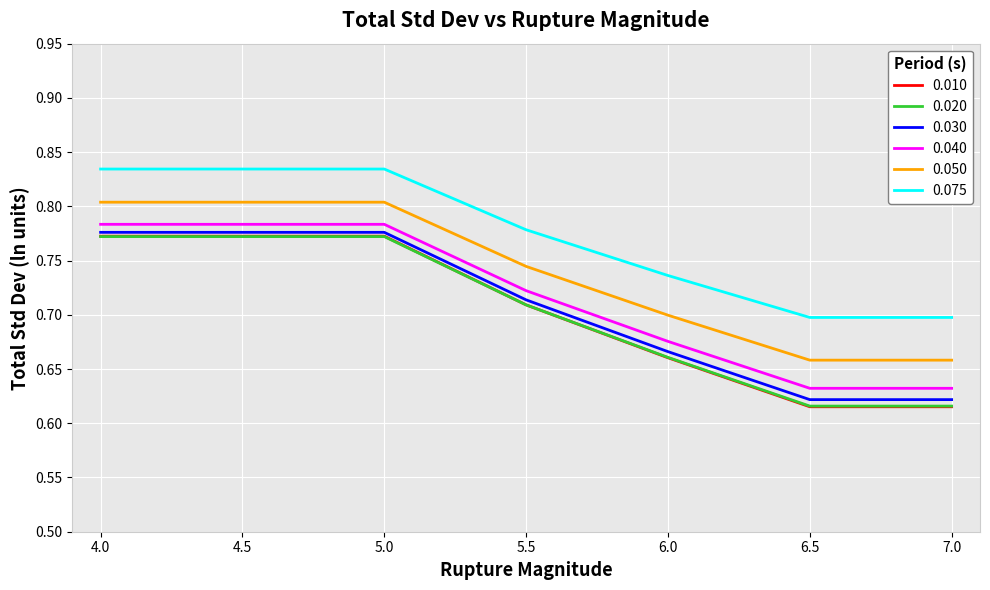

True or false: 0.040 has more than 2 interior local peaks.

False